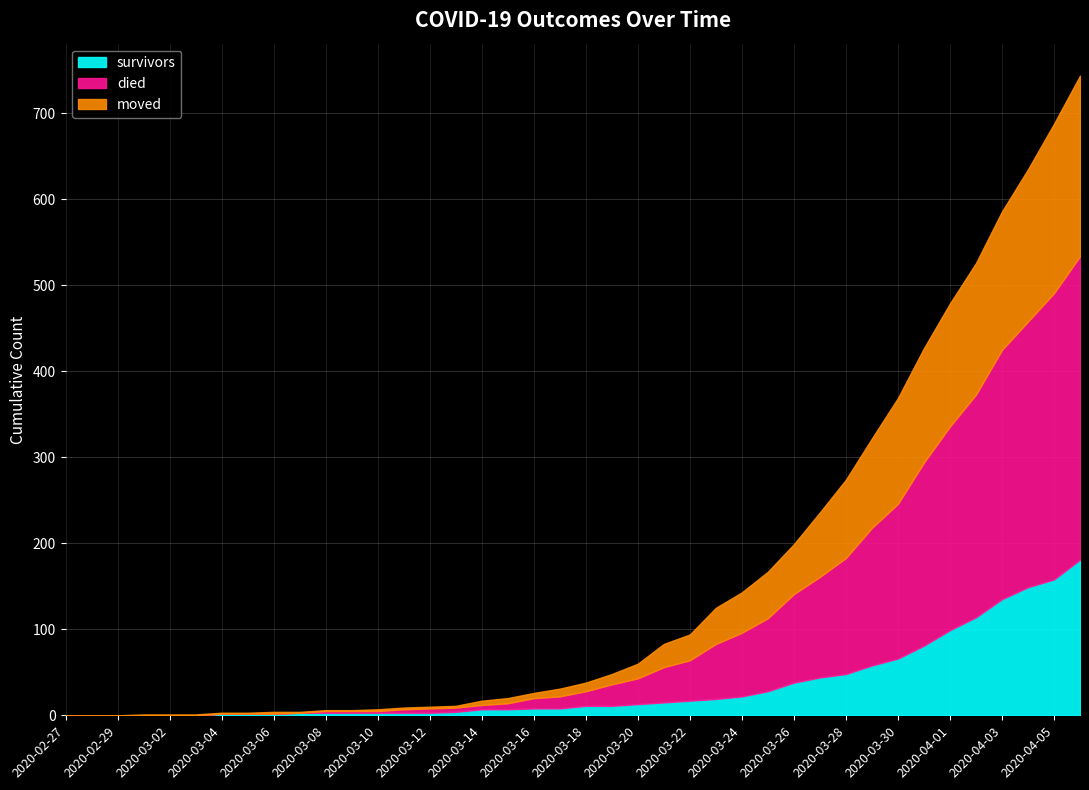

True or false: survivors has more than 2 interior local peaks.

False